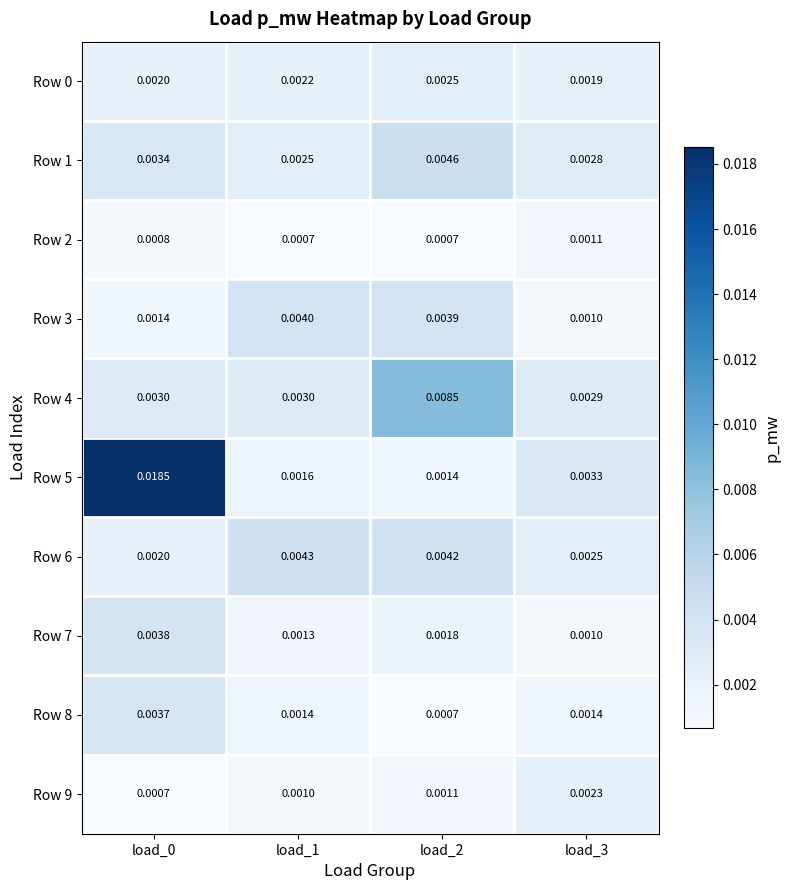

Is the value of Row 3 at load_1 greater than the value of Row 2 at load_1?

Yes